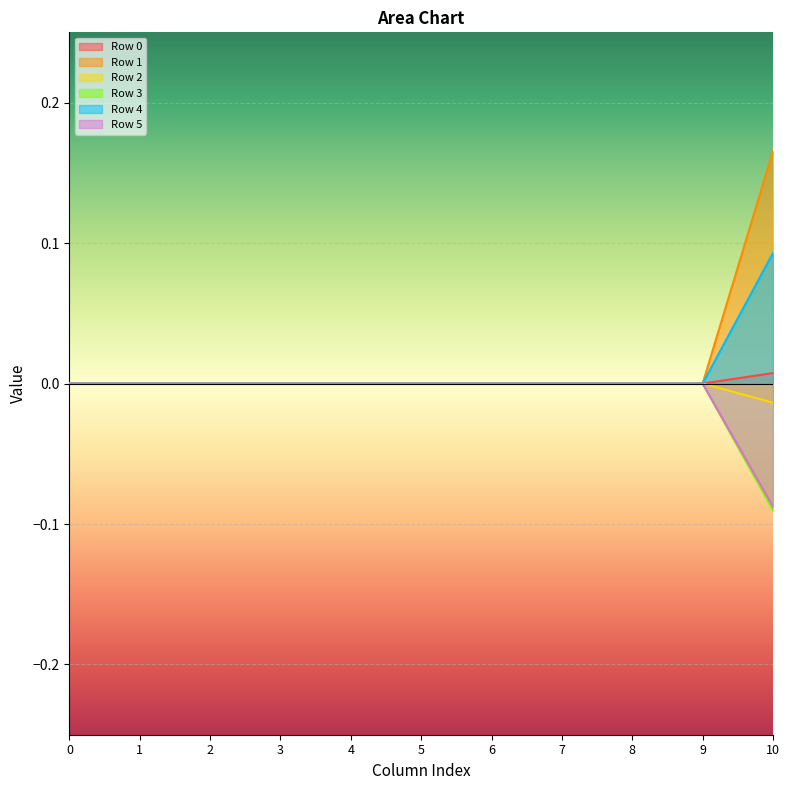

How many lines are shown in the chart?

6